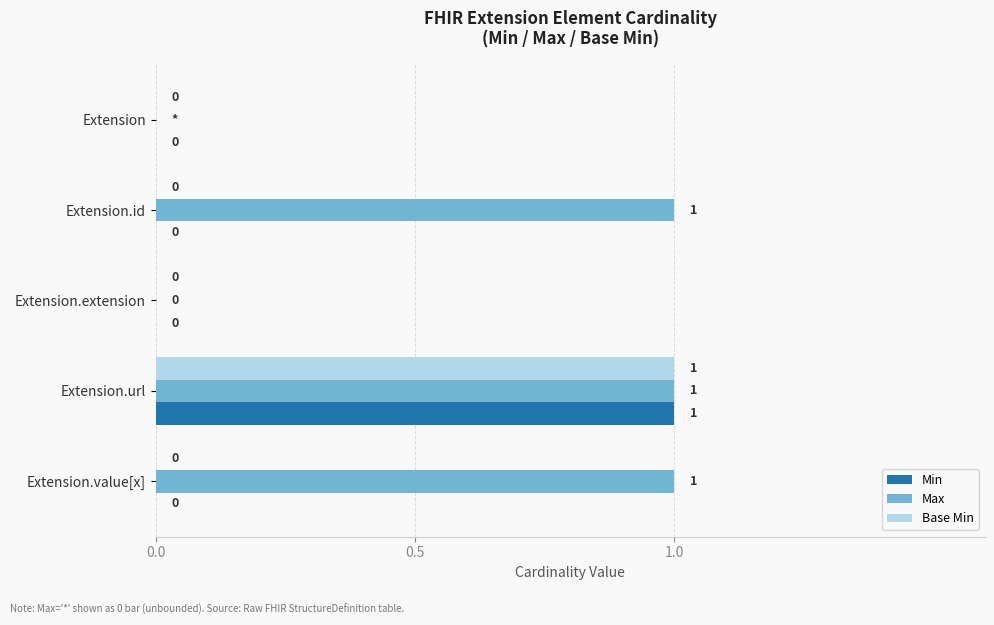

Is it true that Base Min equals 0 at Extension.value[x]?

True